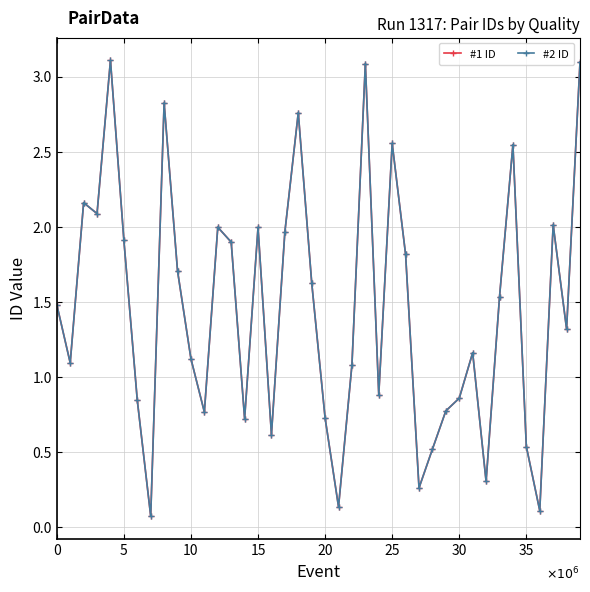

Is this an area chart (filled region under the line)?

No